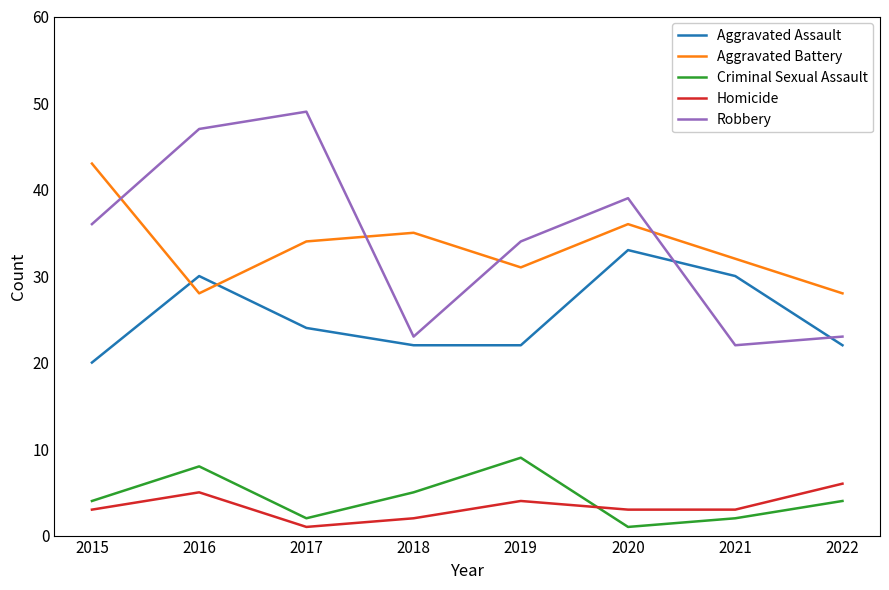

In Homicide, how many points are higher than both neighbors (excluding endpoints)?

2